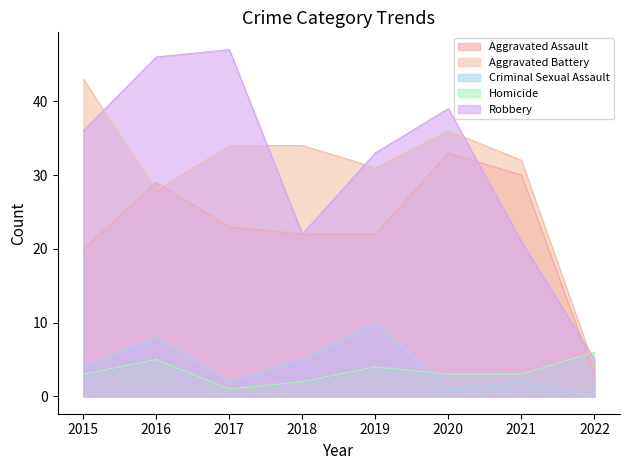

Which series changed the most between 2018 and 2020?

Robbery